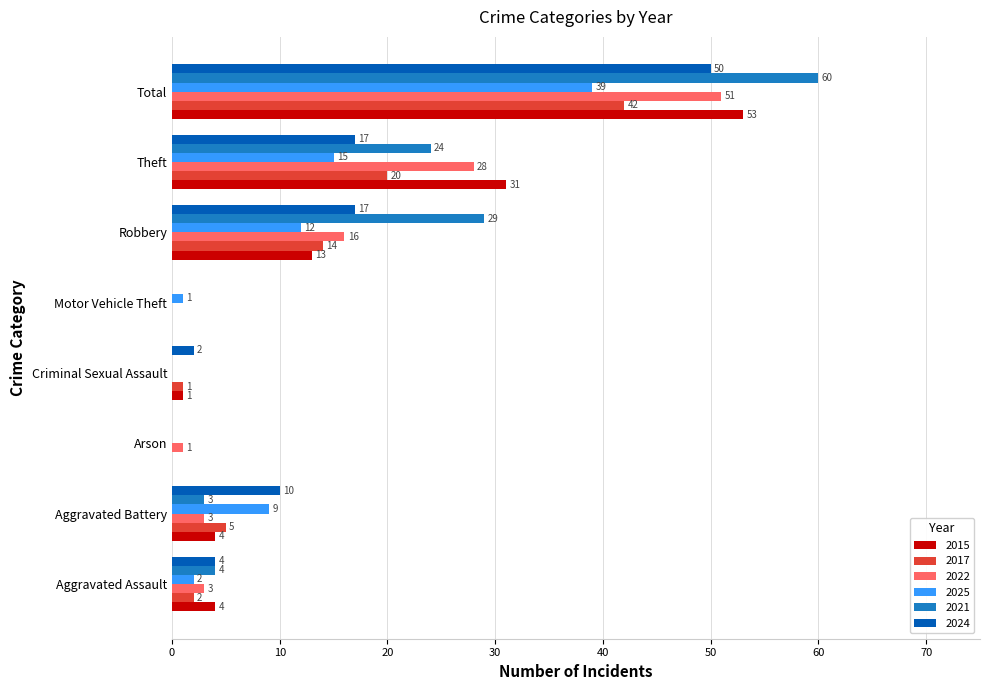

At which label does 2022 reach its peak?

Total